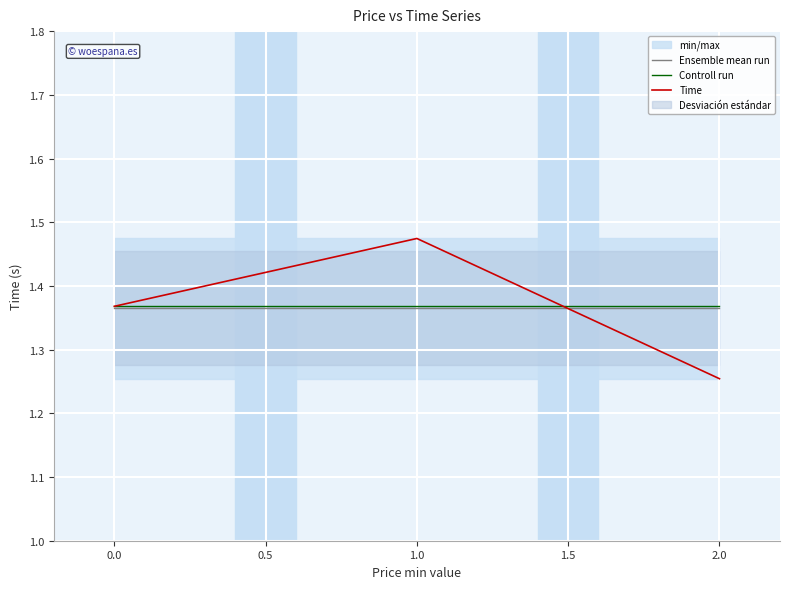

At which label does Time reach its peak?

1.0